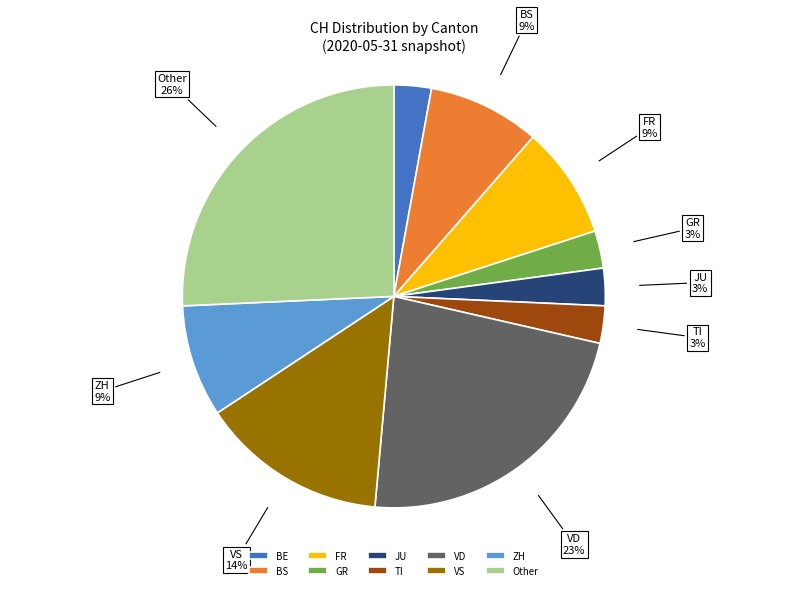

To the nearest percent, what portion does TI represent?

3%